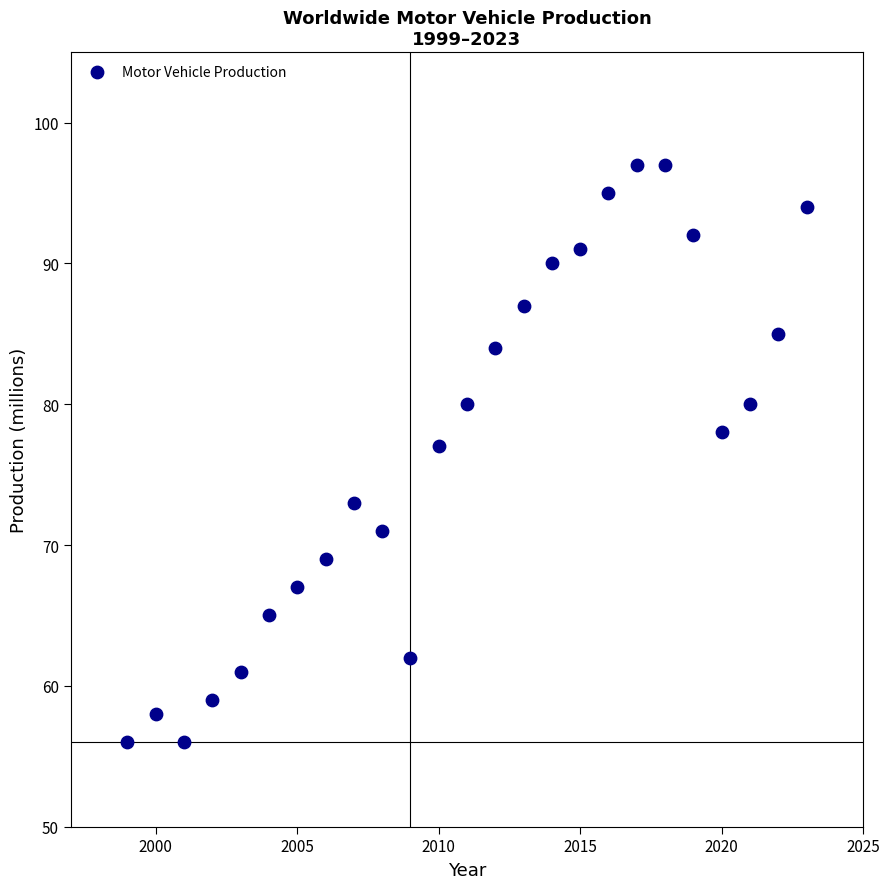

What is the range of X values (max minus min)?

24